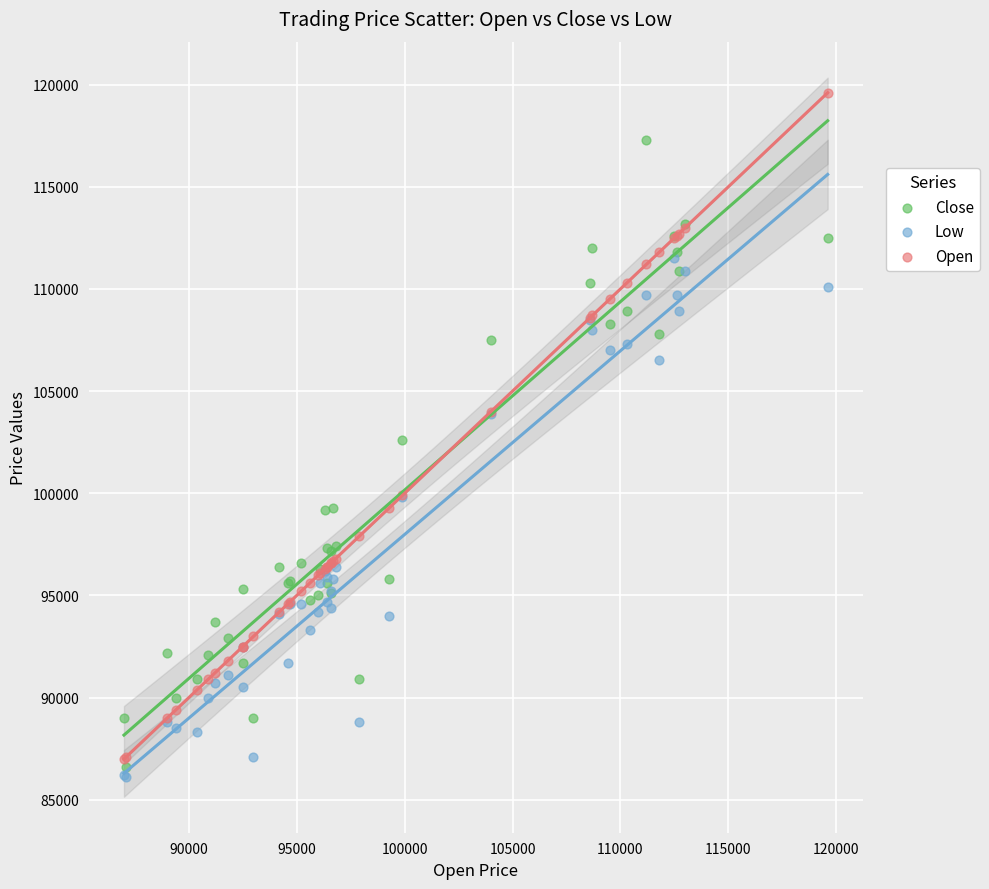

In the Close series, what Y value is closest to 101950?

102600